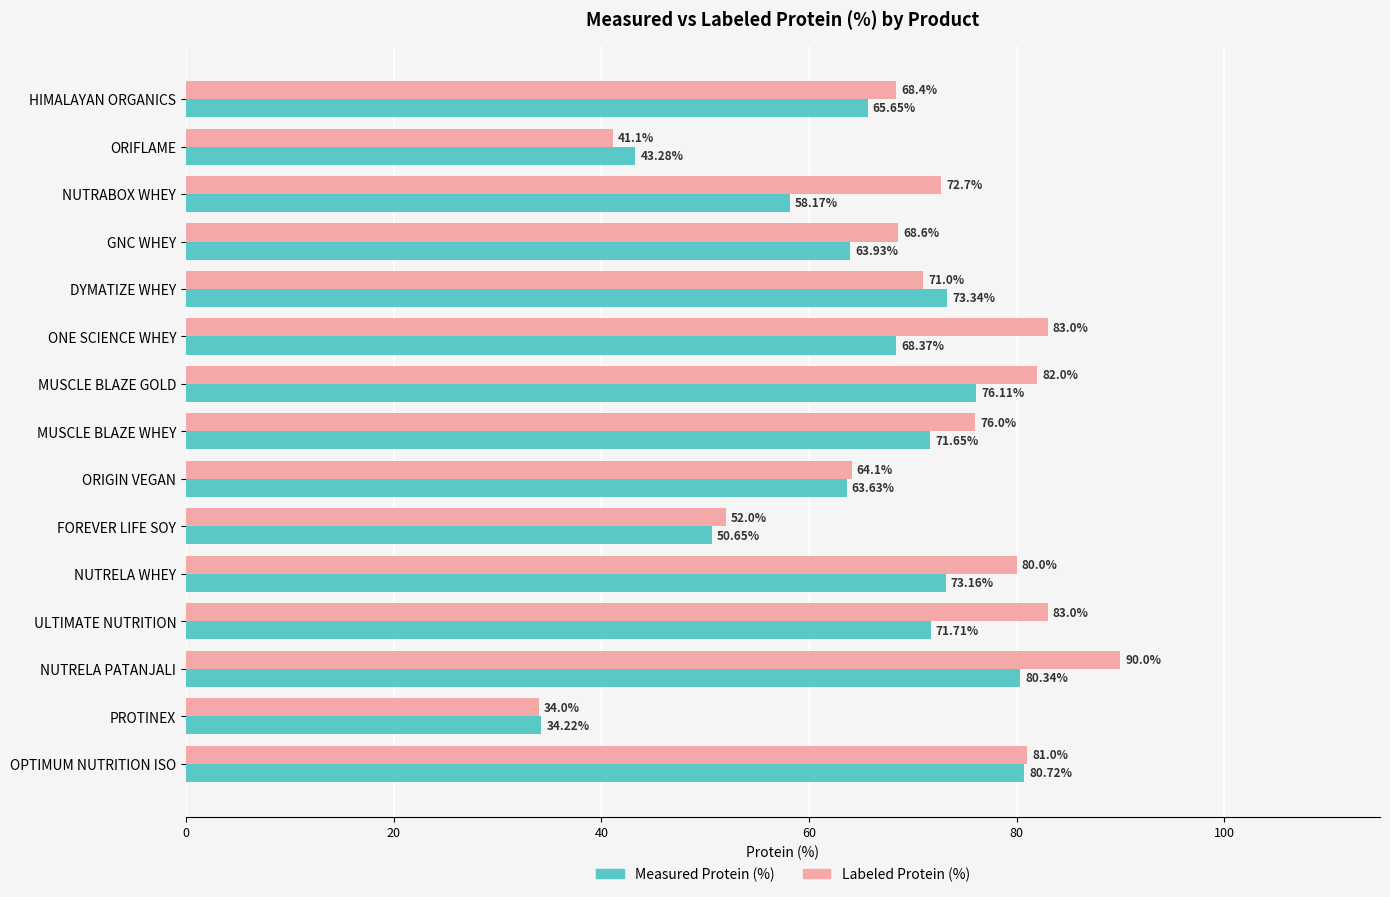

What is the sum of all Labeled Protein (%) values?

1046.9